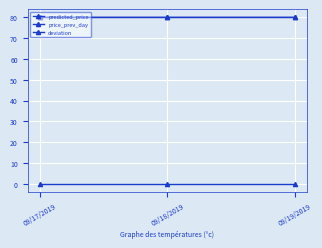

What is the sum of all price_prev_day values?

239.9